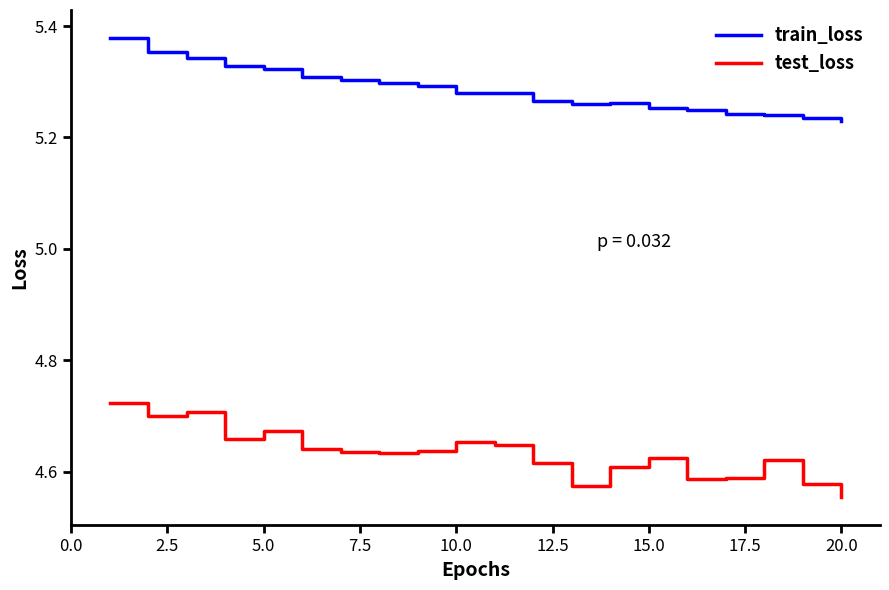

True or false: test_loss and train_loss cross at least once.

False